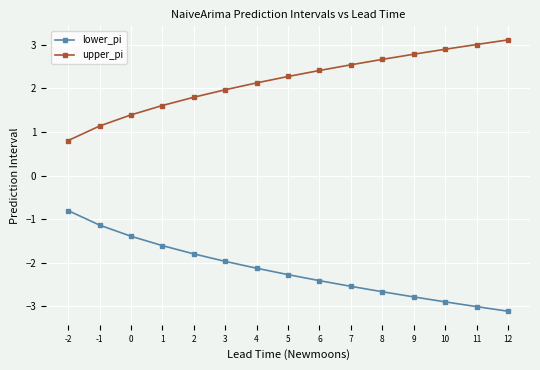

What is the difference between the second highest and second lowest values in the lower_pi series?

1.9